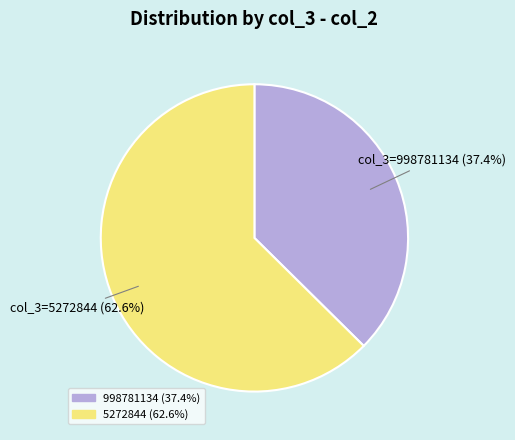

What is the ratio of the value at 998781134 to the value at 5272844?

0.6